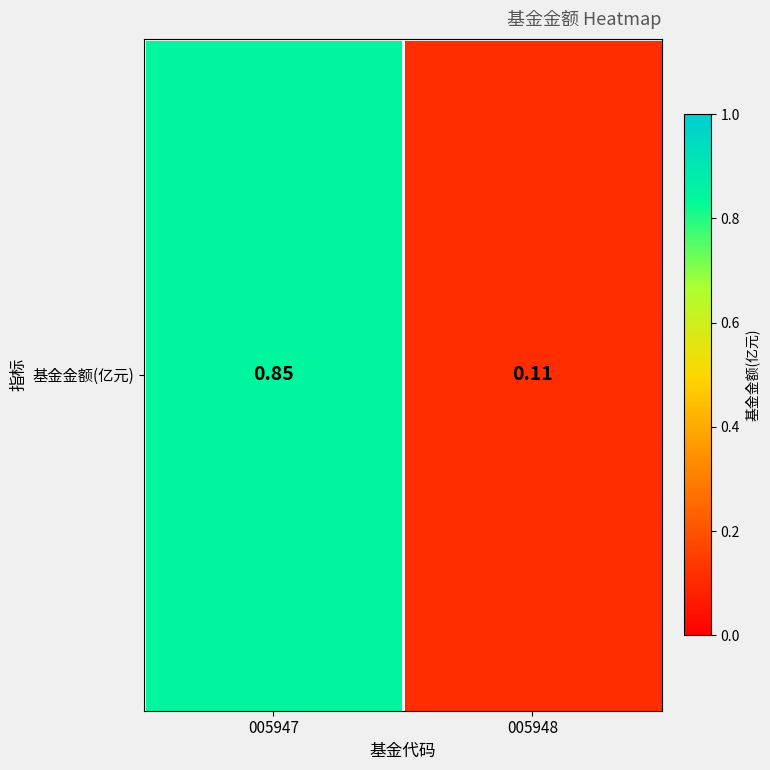

Rank the categories by value from lowest to highest.

005948, 005947